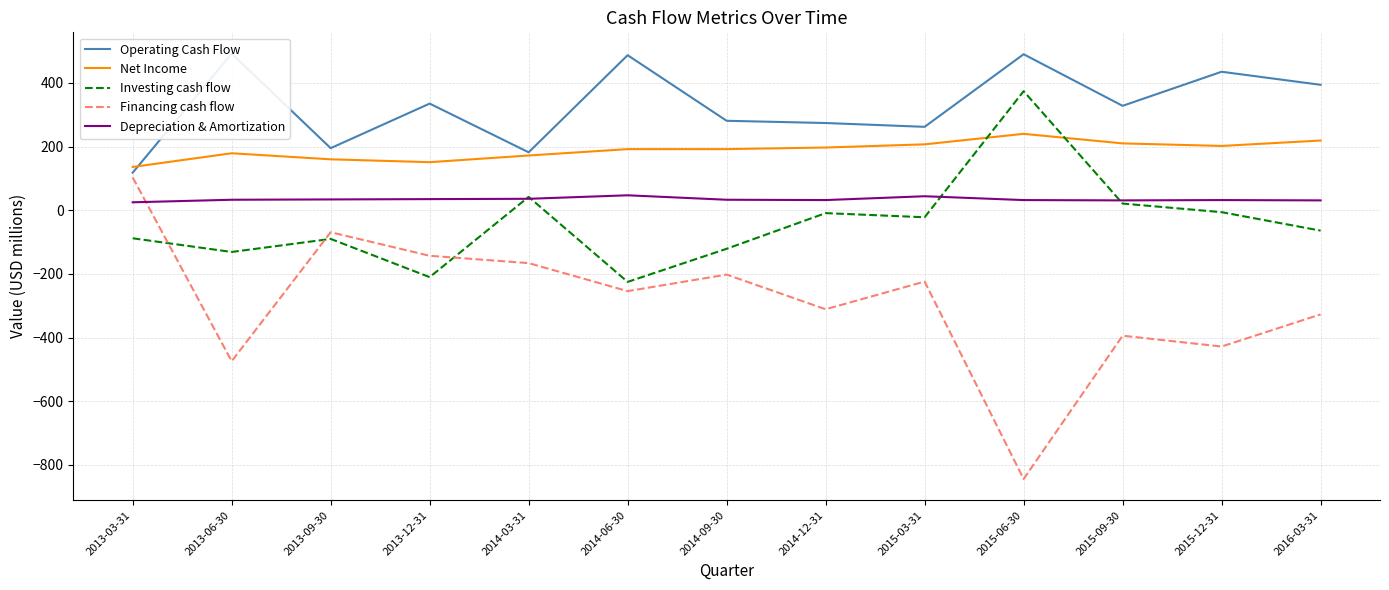

Reading right to left, what are all the values shown in this chart?

Operating Cash Flow: 394	435	328	490	262	274	281	487	182	335	195	492	118
Net Income: 219	202	210	240	207	197	192	192	172	151	160	179	136
Investing cash flow: -64	-6	21	374	-22	-9	-121	-225	42	-210	-90	-131	-88
Financing cash flow: -327	-428	-394	-844	-224	-311	-202	-254	-166	-143	-69	-474	103
Depreciation & Amortization: 31	32	31	32	44	32	33	47	36	35	34	33	25